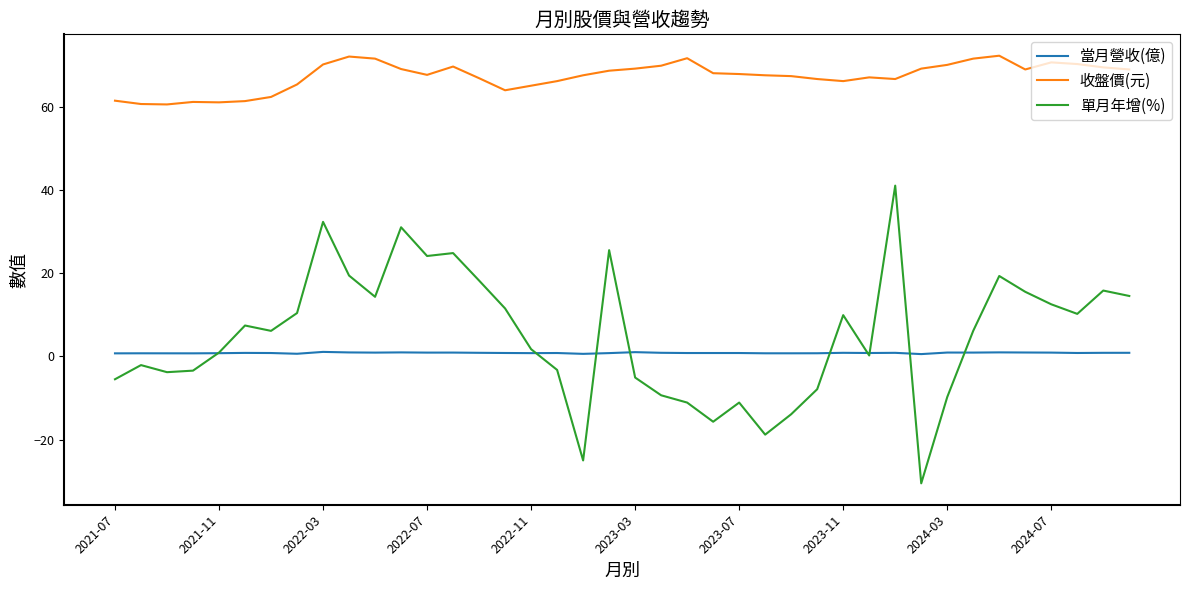

What is the maximum value shown in the chart?

72.2